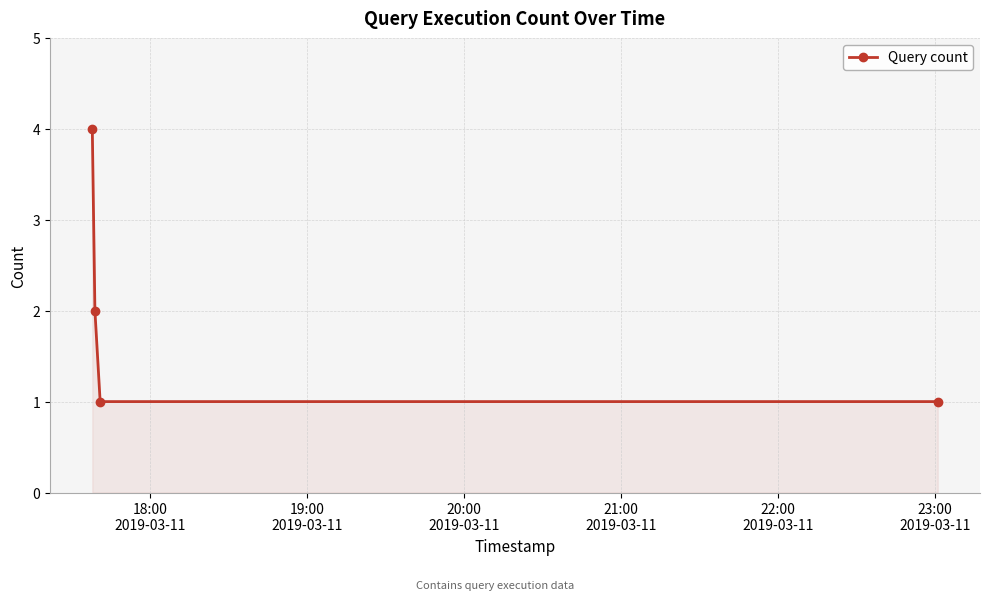

True or false: the data has more than 2 interior local peaks.

False